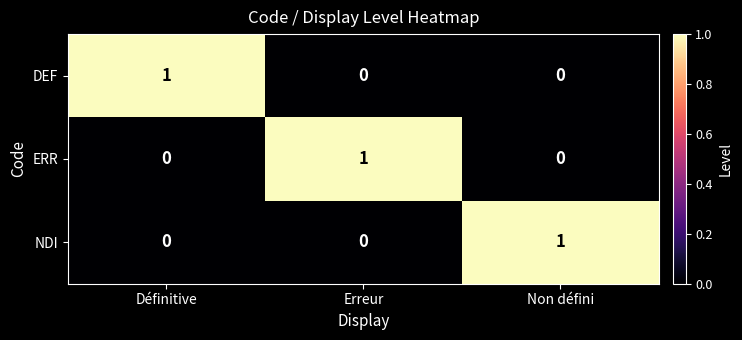

Is it true that DEF equals 0 at Définitive?

False